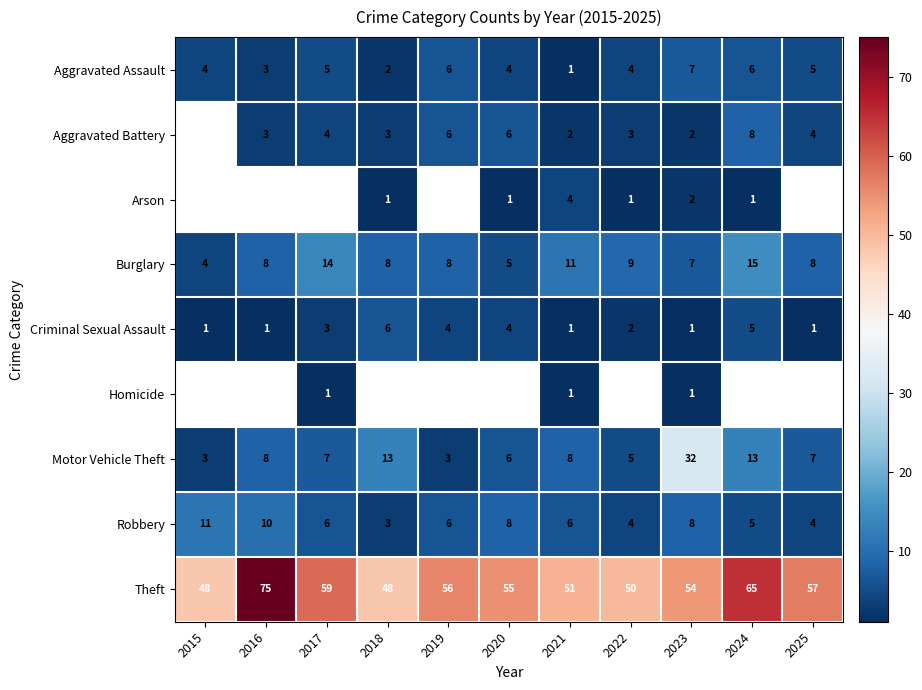

At how many categories does at least one series exceed 12?

11